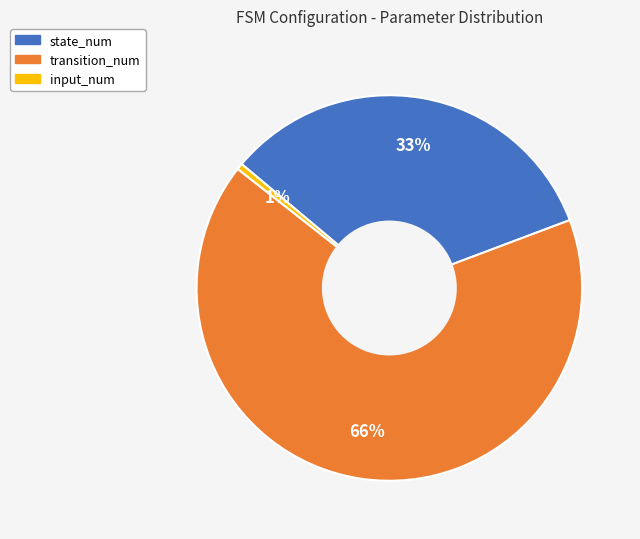

To the nearest percent, what is the combined percentage of input_num and transition_num?

67%